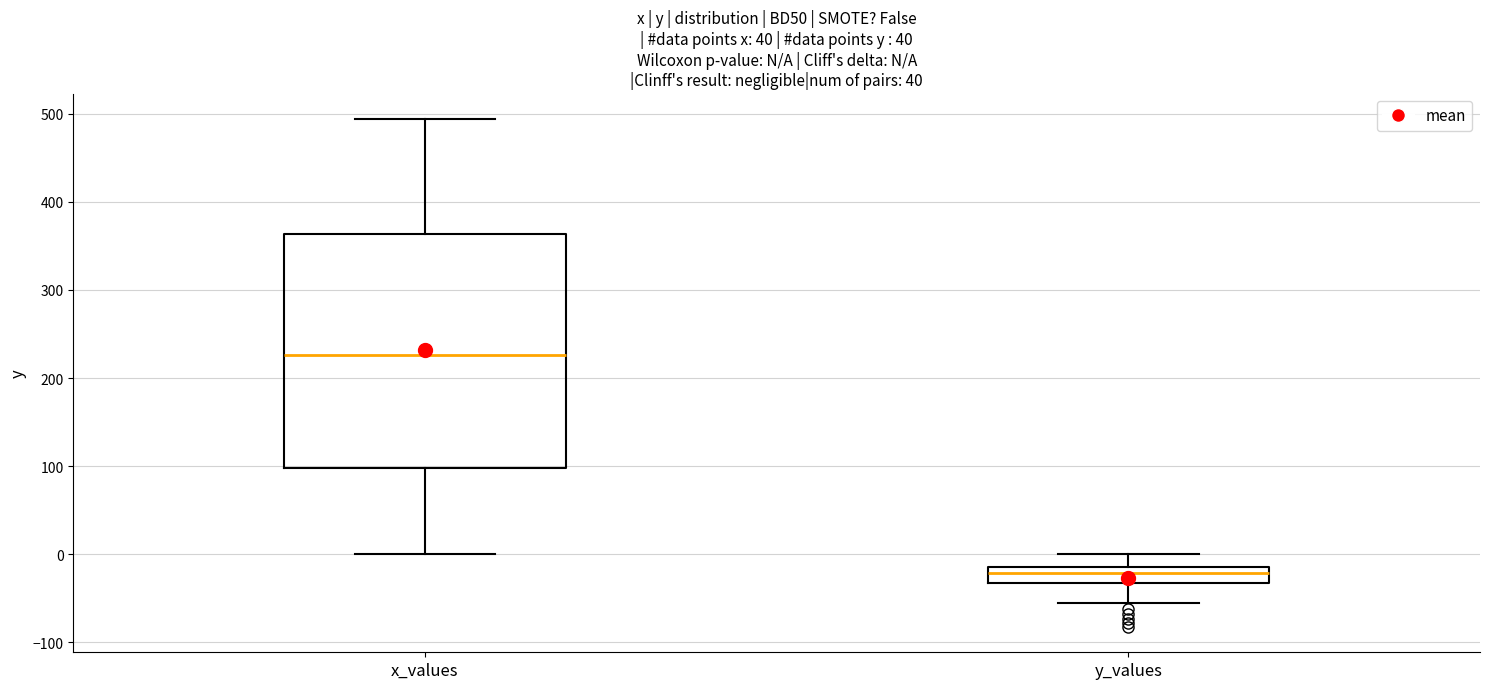

Comparing the boxes themselves (not the whiskers), which one is the tallest?

x_values